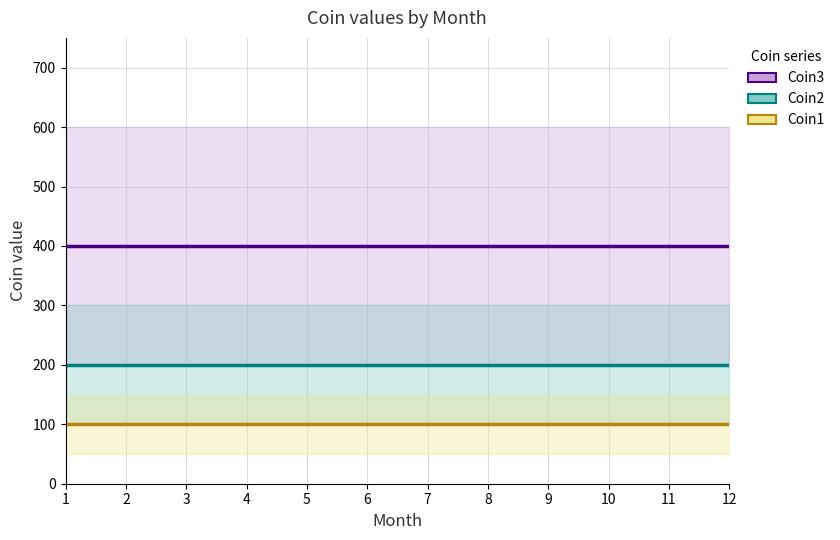

Rank the categories by Coin1 value from lowest to highest.

1, 2, 3, 4, 5, 6, 7, 8, 9, 10, 11, 12